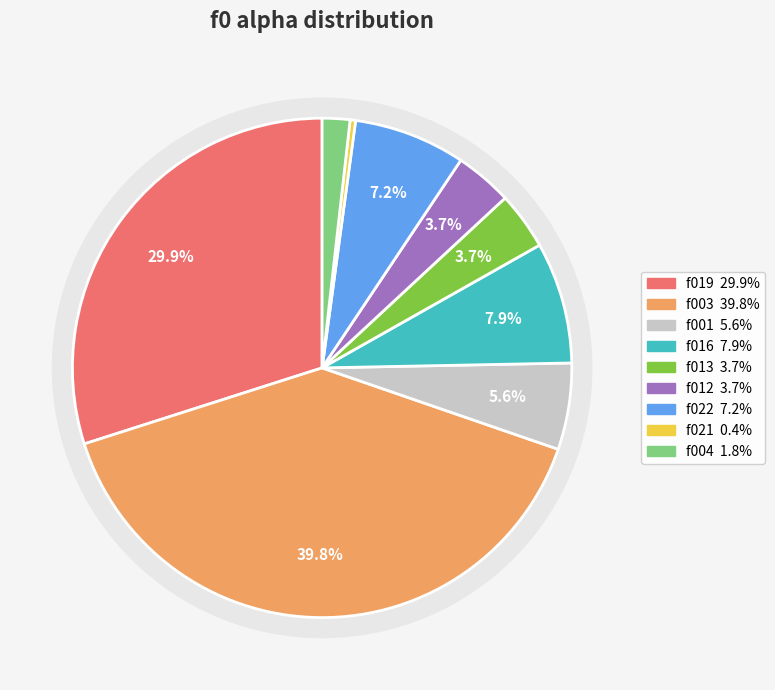

What is the smallest slice in the pie chart?

bbob_f021_i01_d05